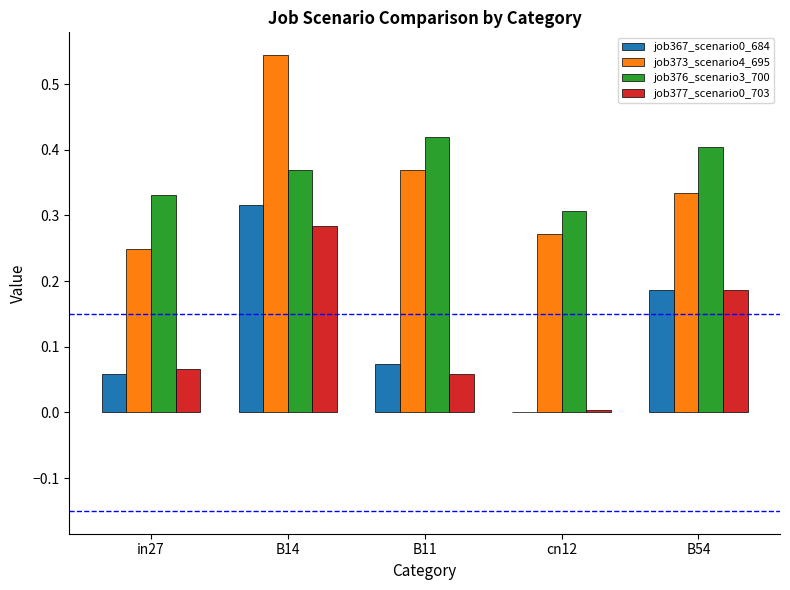

What is the sum of the job376_scenario3_700 values at in27 and cn12?

0.6